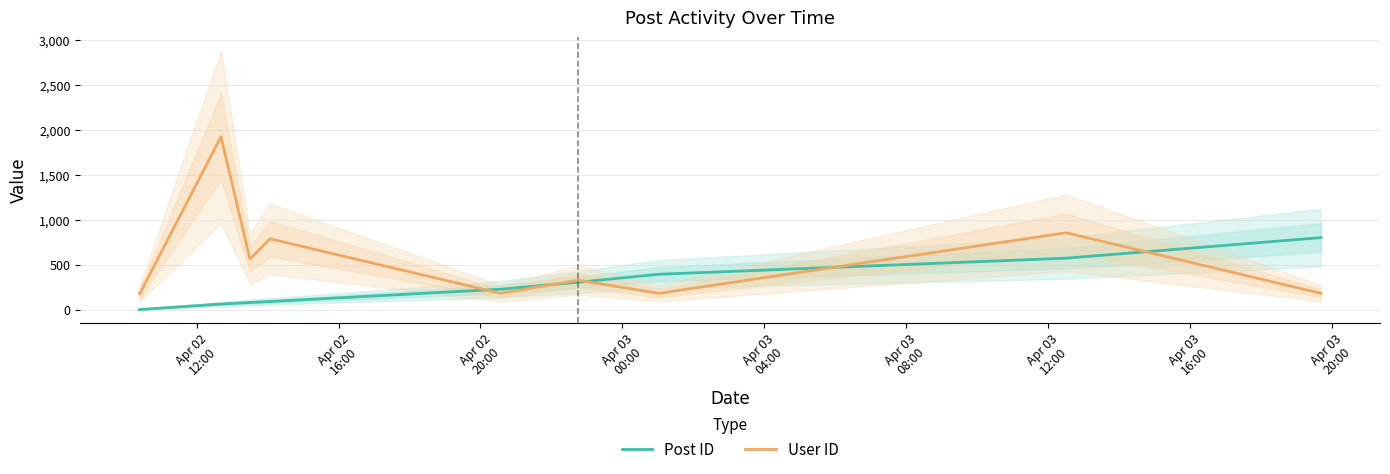

True or false: Post ID has more than 0 interior local peaks.

False